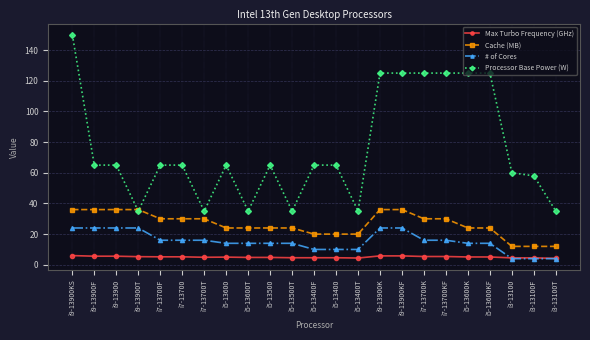

The value of Cache (MB) at i5-13400T is 6.6. True or false?

False